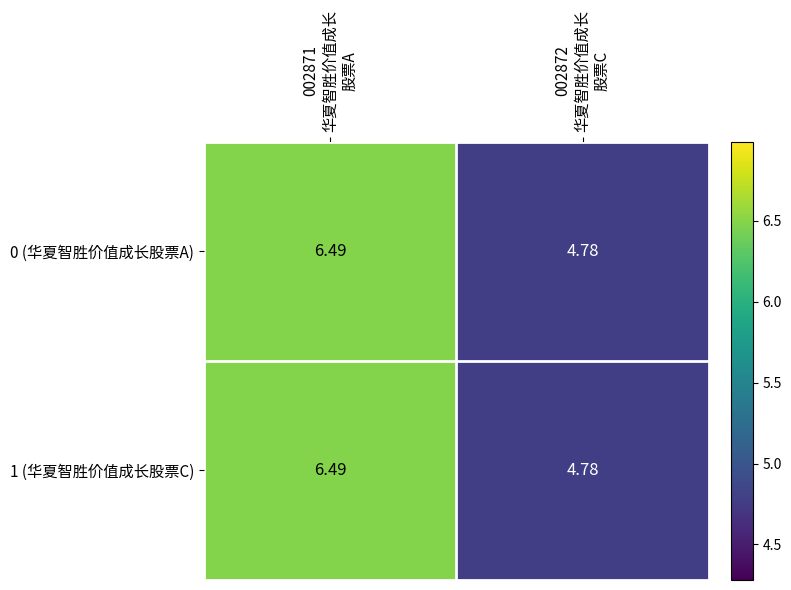

How many series are shown in this chart?

2